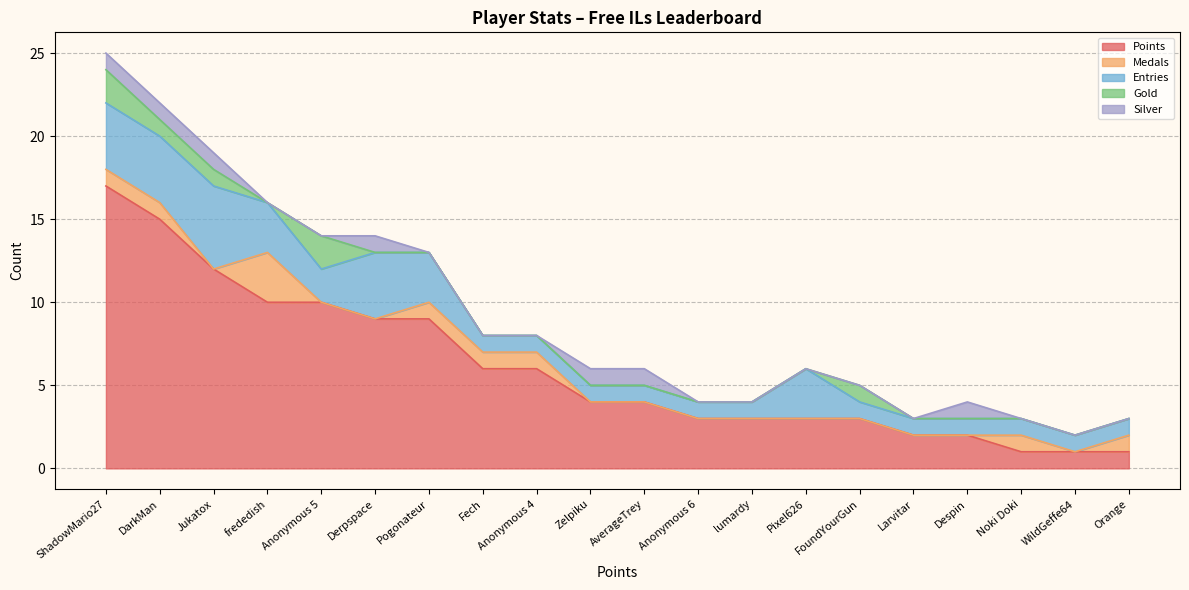

What is the difference between the second highest and second lowest values in the Silver series?

1